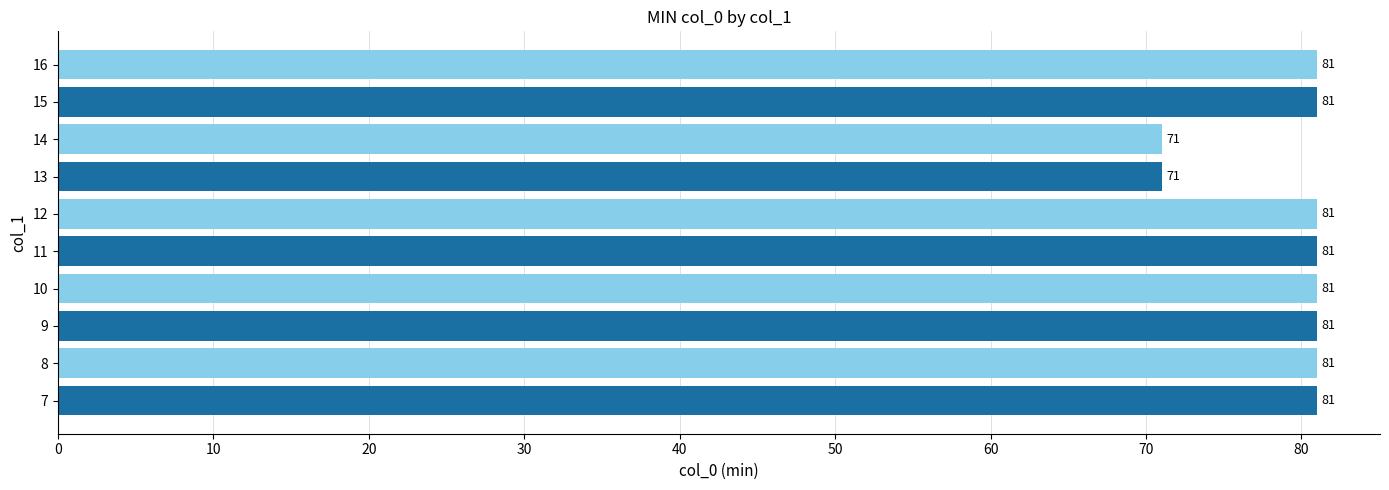

Reading top to bottom, list all the values displayed in this chart.

81	81	71	71	81	81	81	81	81	81